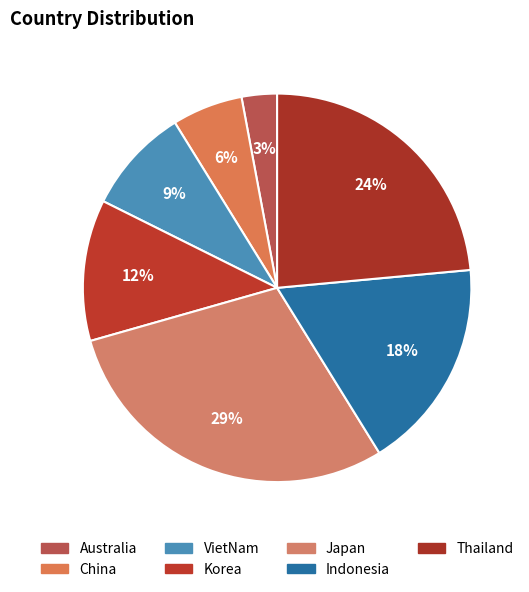

Count the number of slices in the pie.

7